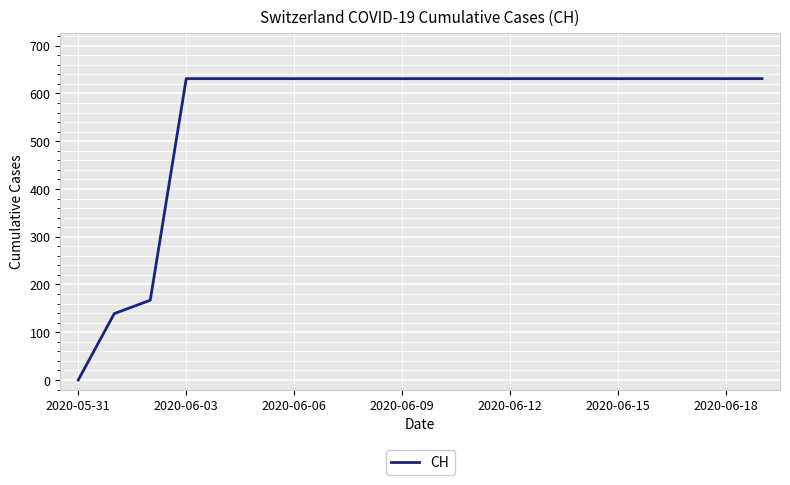

What is the difference between the maximum and minimum values?

631